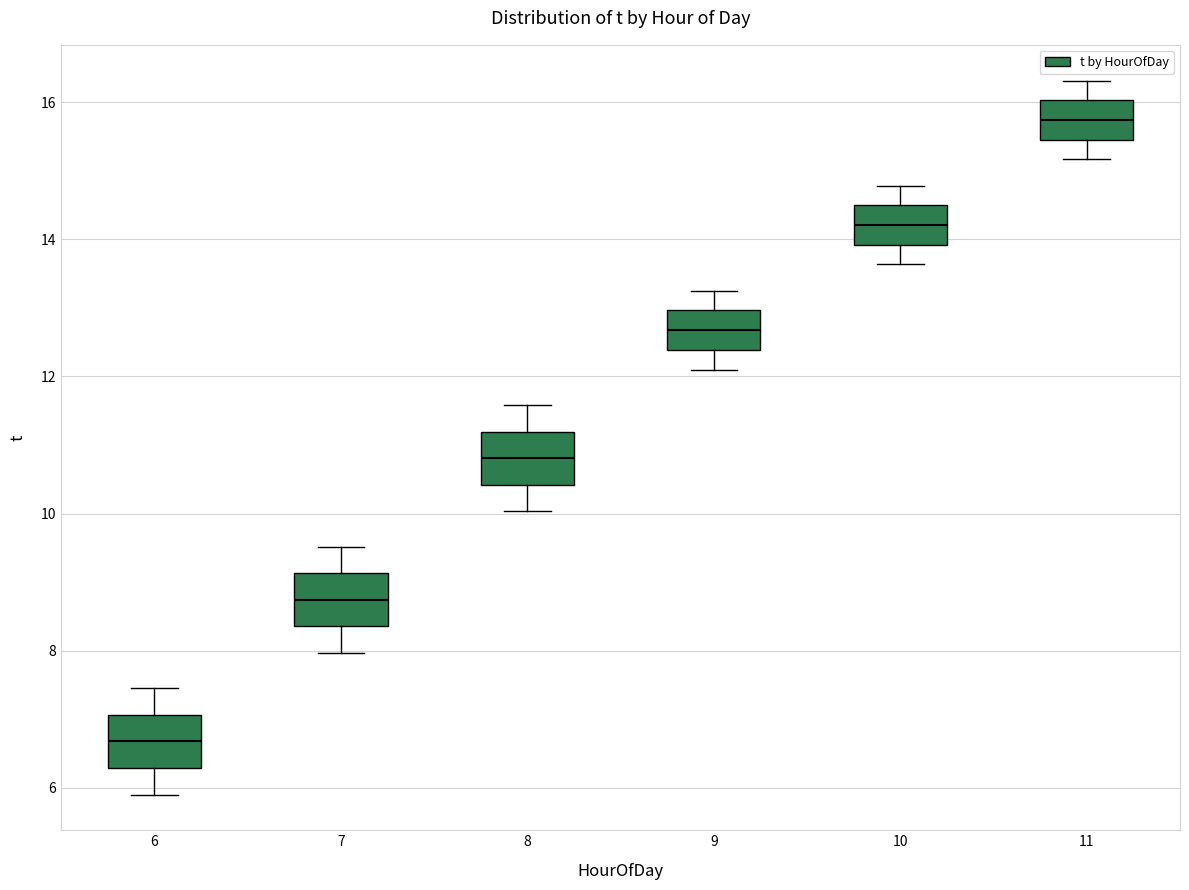

Reading left to right, read every box against the y-axis: the position of its median line, the range the box covers, and the ends of its whiskers. The values are not printed on the chart, so give them approximately, as read against the axis.

6: median 6.6, box 6.2 to 7.0, whiskers 6.0 to 7.4
7: median 8.8, box 8.4 to 9.2, whiskers 8.0 to 9.6
8: median 10.8, box 10.4 to 11.2, whiskers 10.0 to 11.6
9: median 12.6, box 12.4 to 13.0, whiskers 12.2 to 13.2
10: median 14.2, box 14.0 to 14.4, whiskers 13.6 to 14.8
11: median 15.8, box 15.4 to 16.0, whiskers 15.2 to 16.4